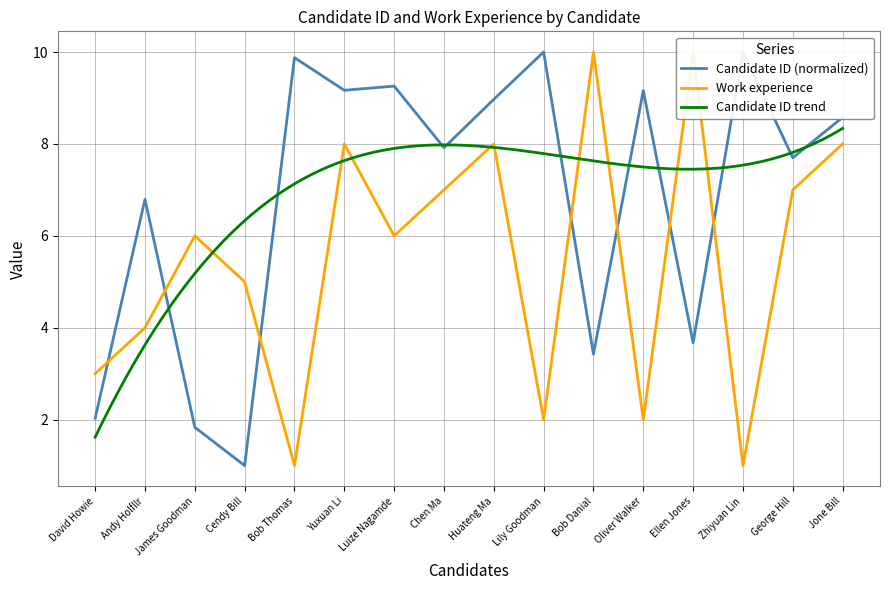

The value of Work experience at Luize Nagamde is 9.2. True or false?

False